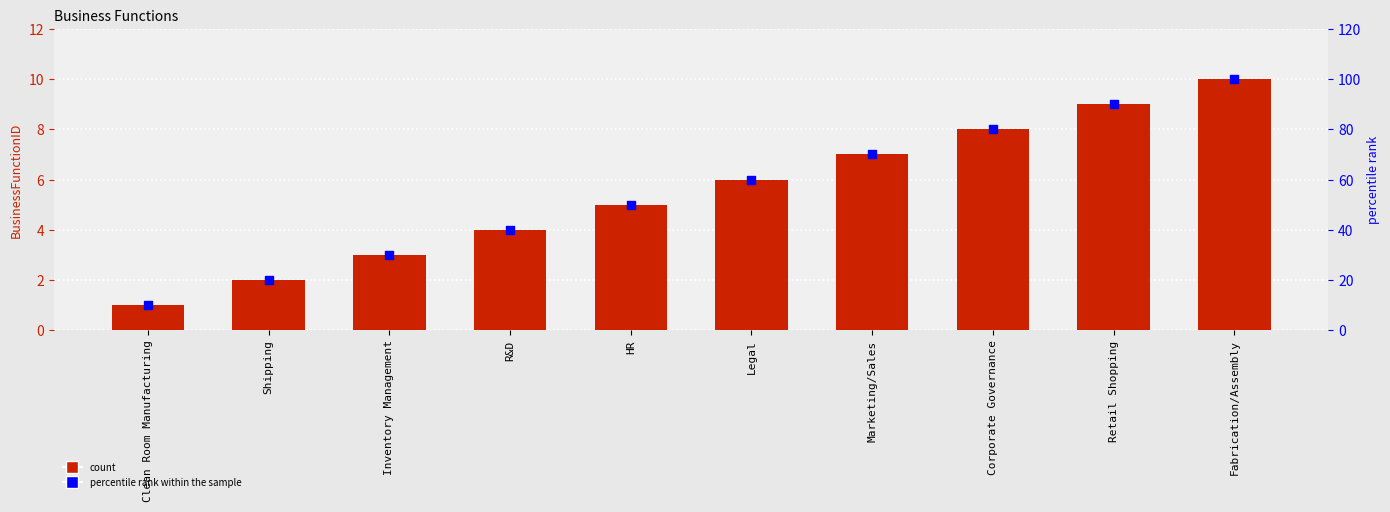

Which series has the largest total across all categories?

percentile rank within the sample